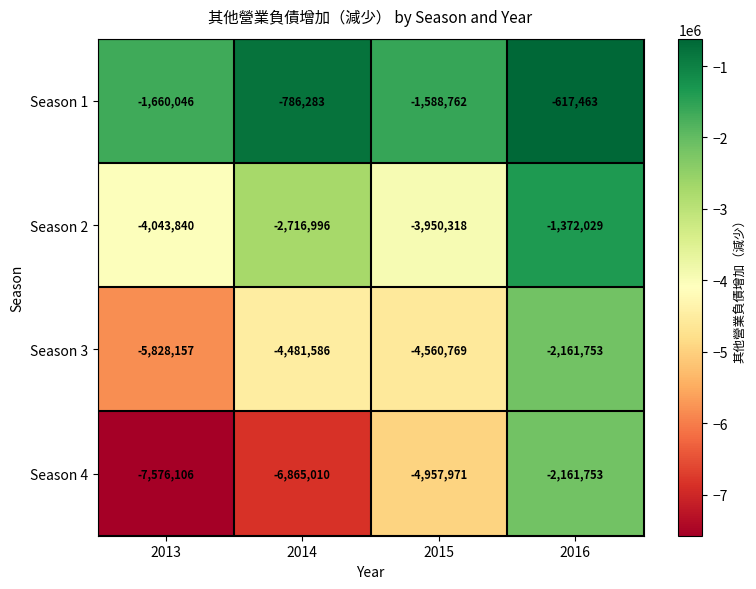

What is the sum of the Season 2 values at 2013 and 2016?

-5415869